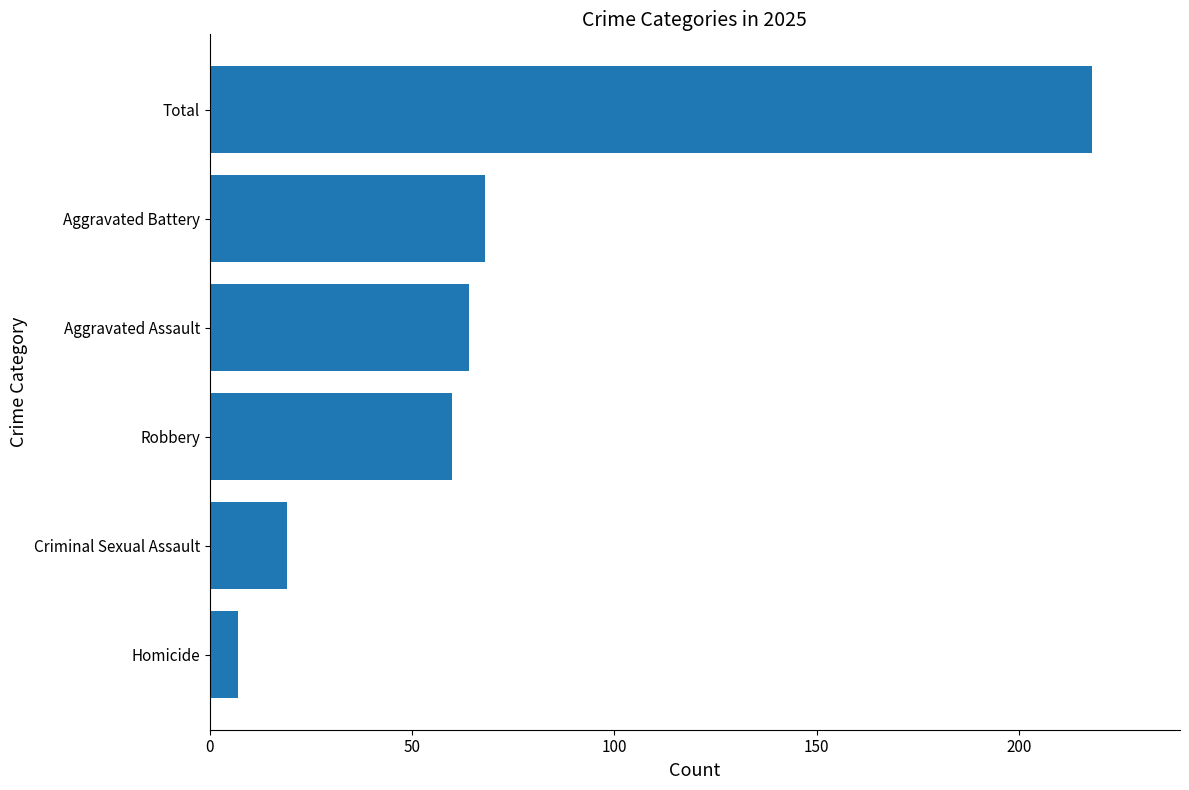

List the labels in order of value, largest first.

Total, Aggravated Battery, Aggravated Assault, Robbery, Criminal Sexual Assault, Homicide